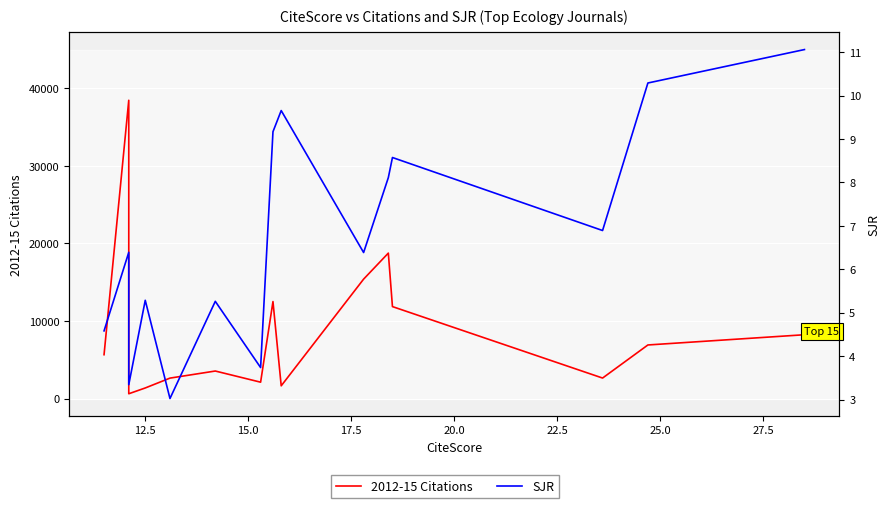

Which series has the widest spread of values?

2012-15 Citations